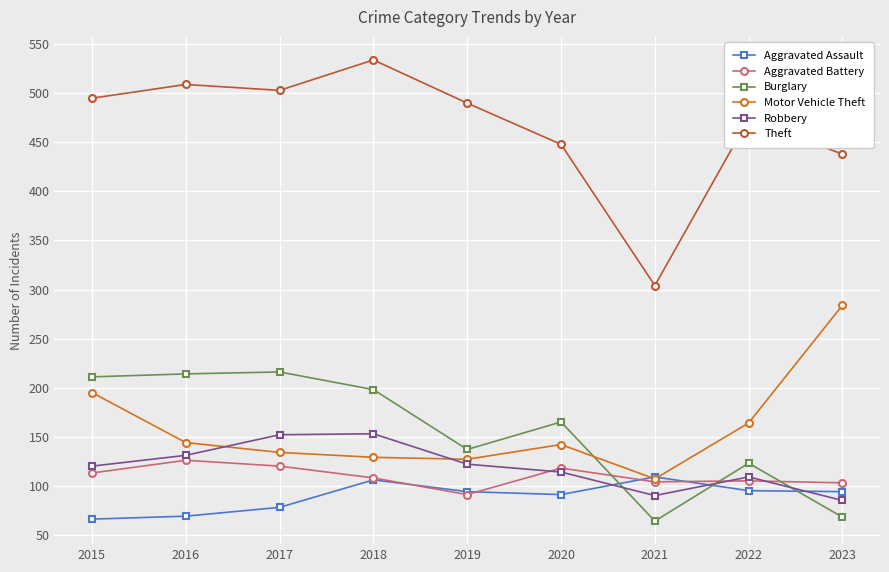

Where does the Theft series first go above 490?

2015